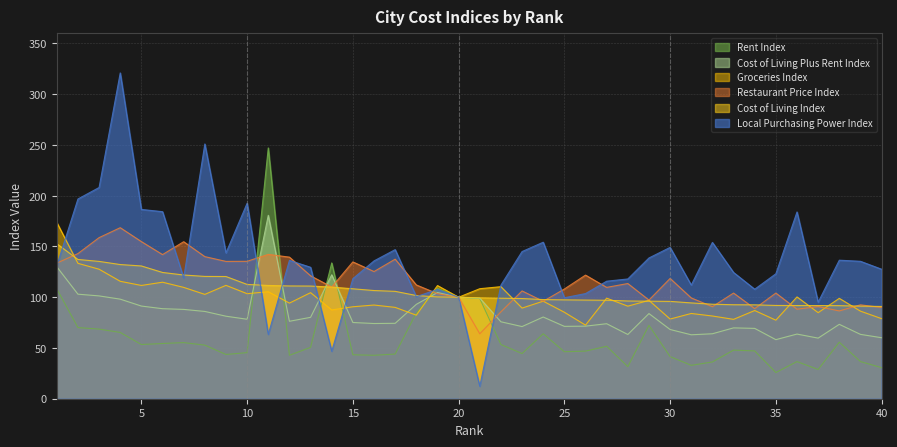

What is the spread (max minus min) of values at 32?

117.8